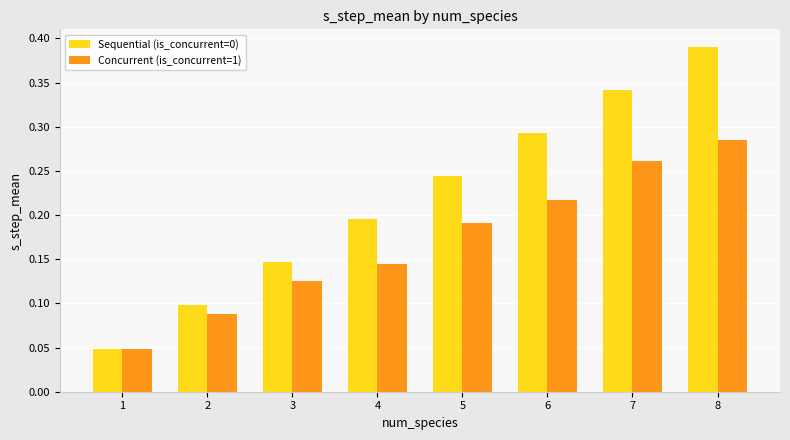

How many Concurrent (is_concurrent=1) values are between 0 and 1?

8